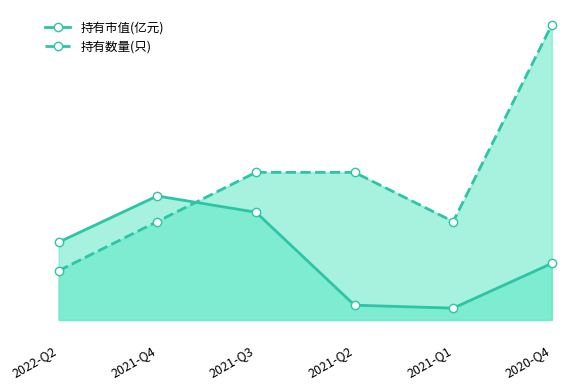

What is the spread (max minus min) of values at 2021-Q2?

2.7